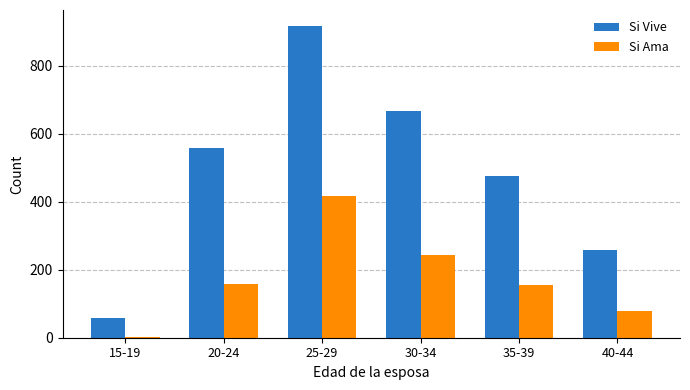

What is the maximum value shown in the chart?

918